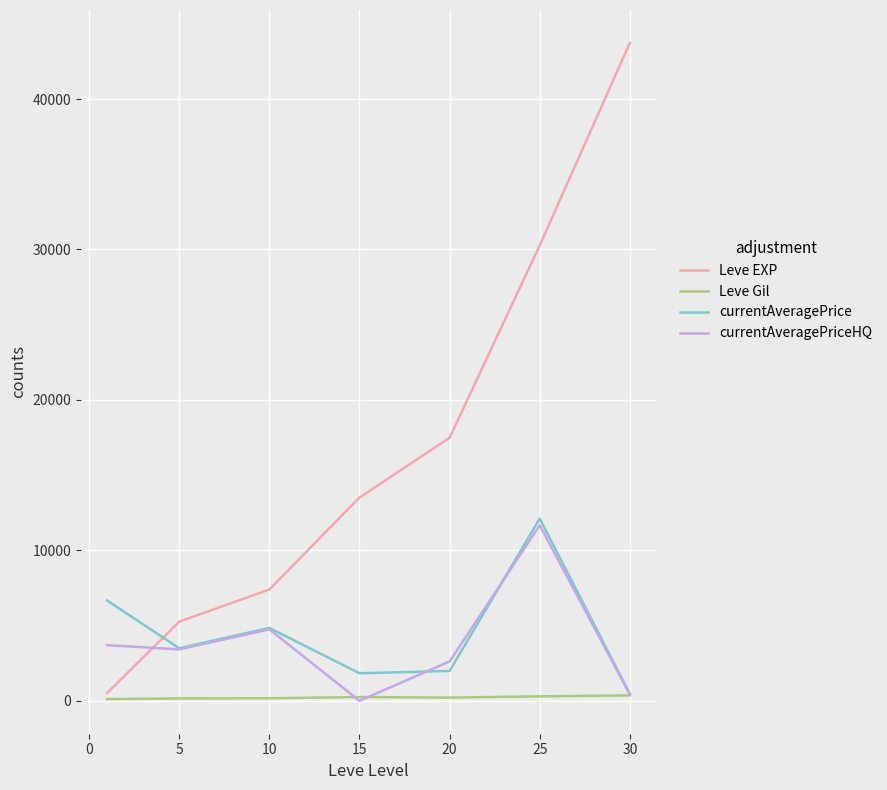

True or false: currentAveragePrice has more than 0 points higher than both neighbors.

True